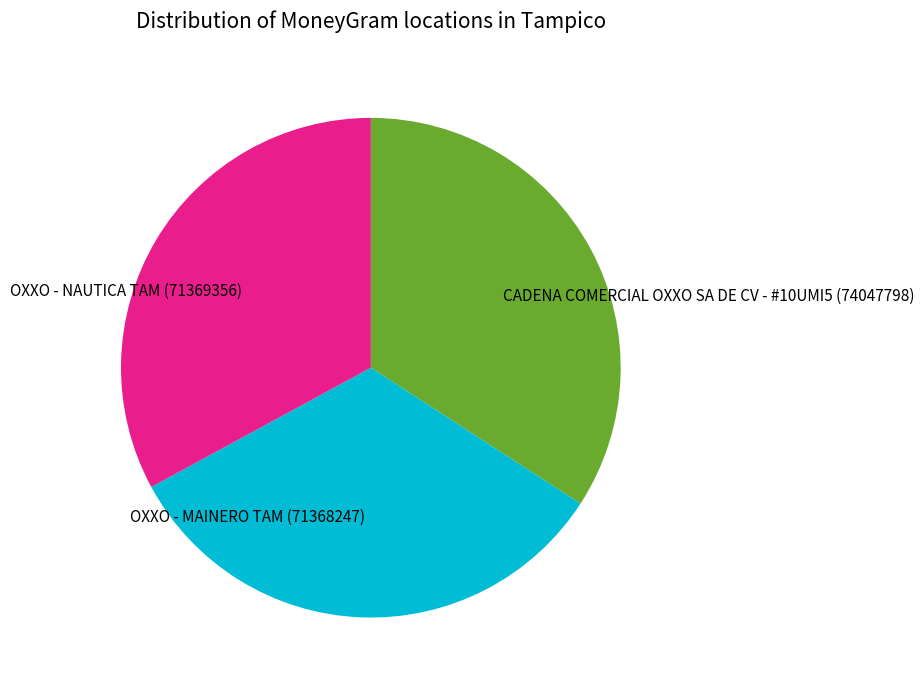

Which has a higher value, OXXO - NAUTICA TAM (71369356) or CADENA COMERCIAL OXXO SA DE CV - #10UMI5 (74047798)?

CADENA COMERCIAL OXXO SA DE CV - #10UMI5 (74047798)